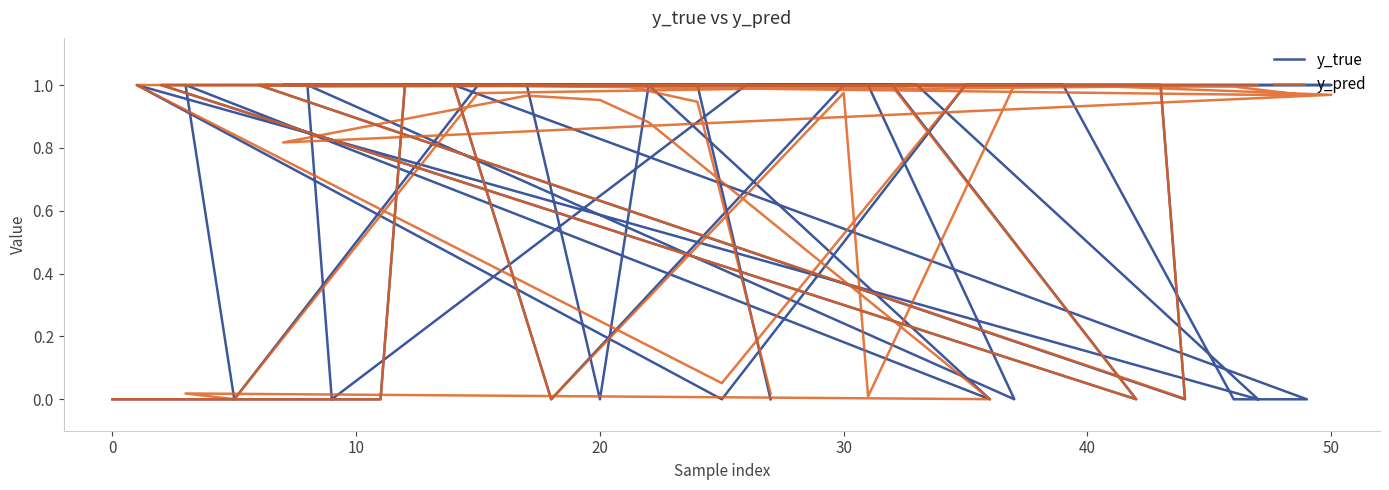

Which series has the widest spread of values?

y_true